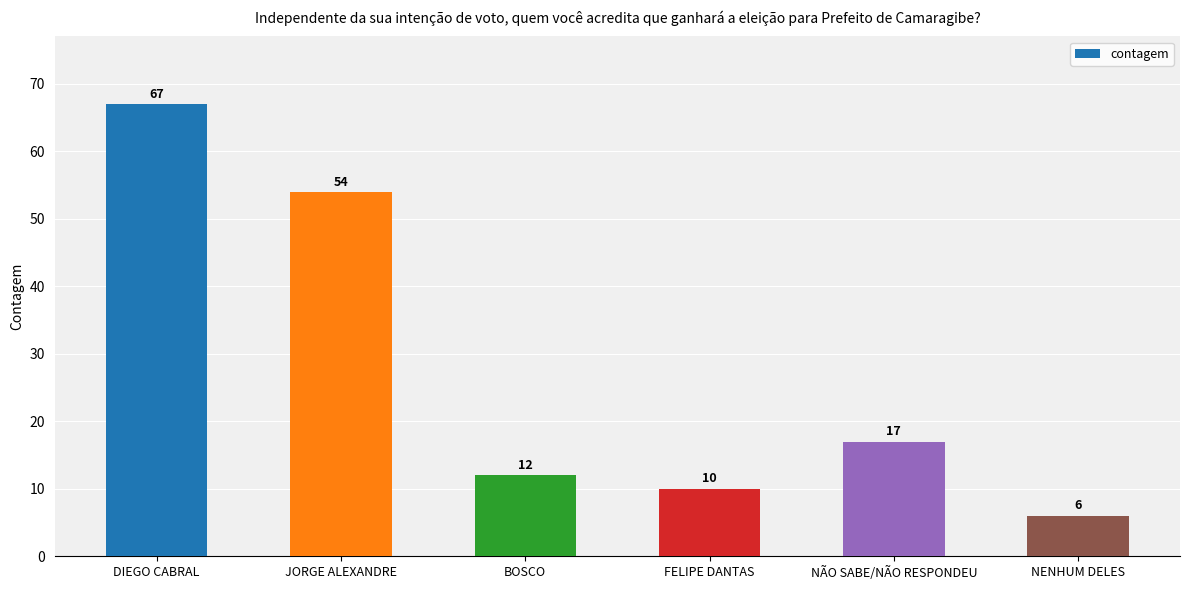

What is the ratio of the value at DIEGO CABRAL to the value at NÃO SABE/NÃO RESPONDEU?

3.9